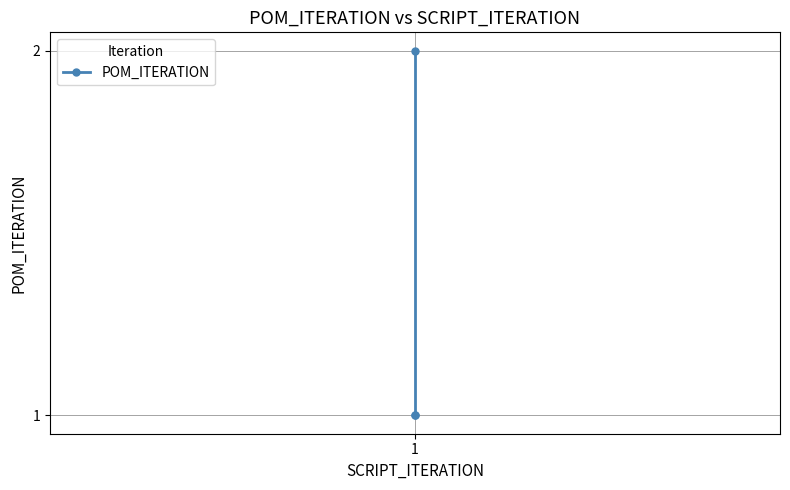

Rank the categories by value from lowest to highest.

1, 1, 1